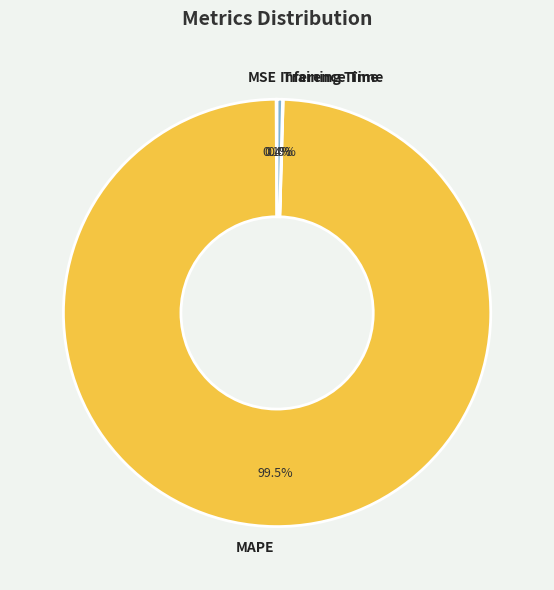

What portion of the pie excludes MAPE?

0.5%